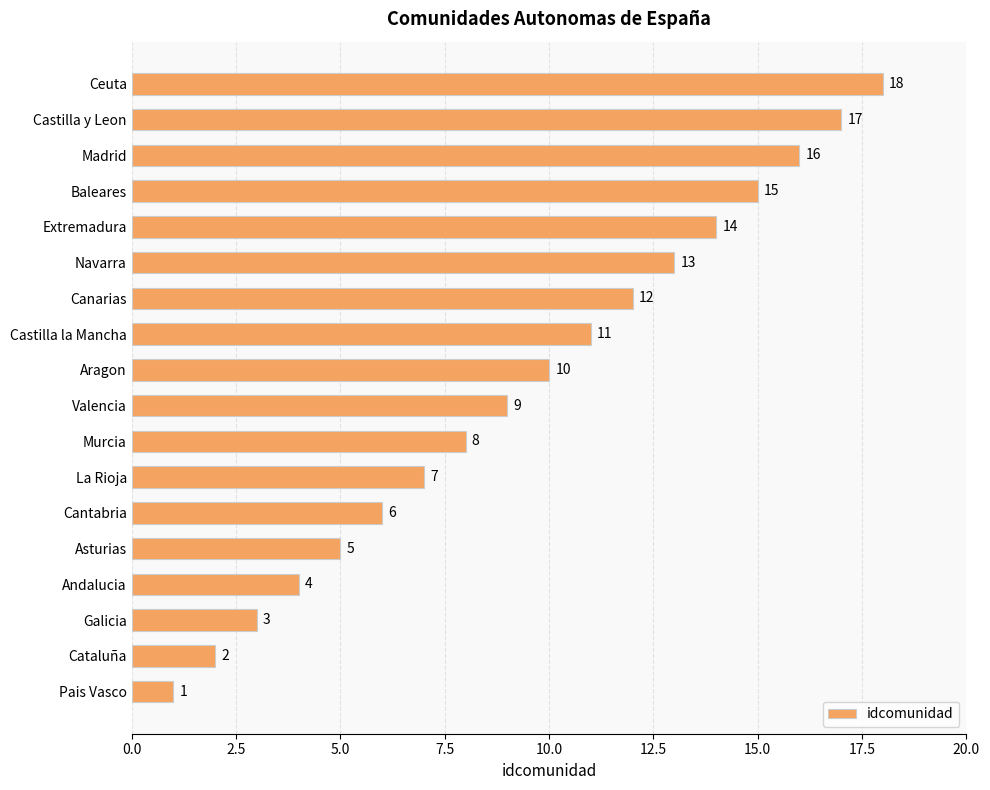

What is the difference between the maximum and minimum values?

17